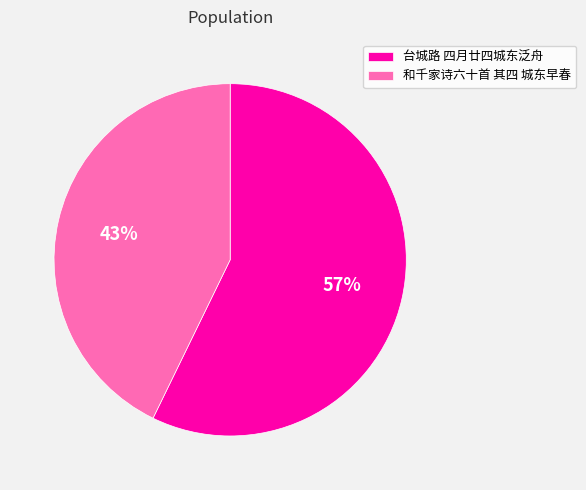

How many slices are in this pie chart?

2